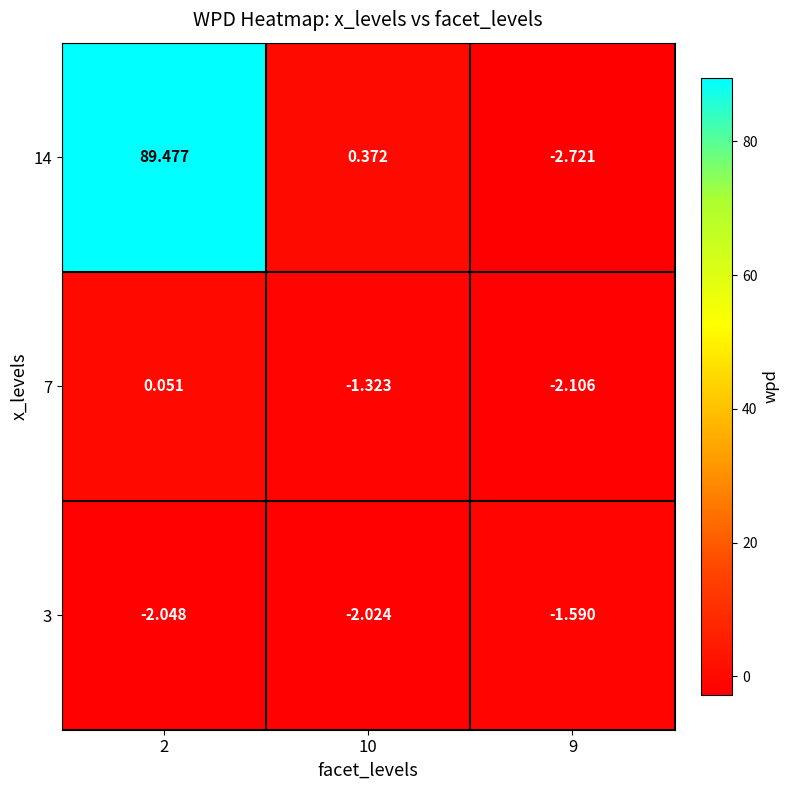

Which series has the largest total across all categories?

14